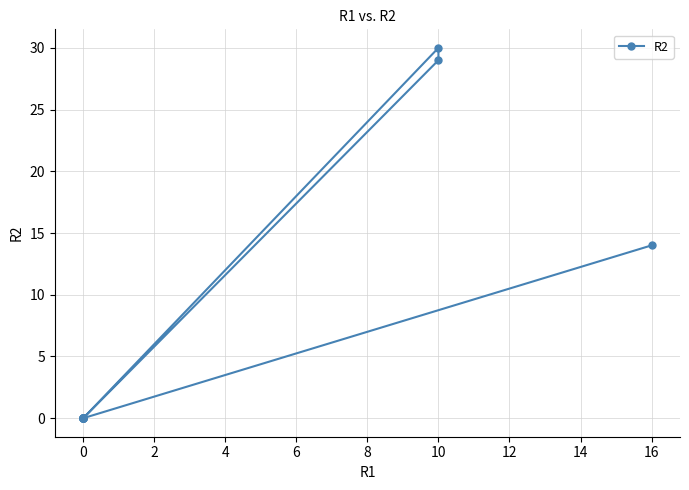

Reading right to left, extract all data points from this chart.

14	0	0	0	0	0	0	0	0	30	29	0